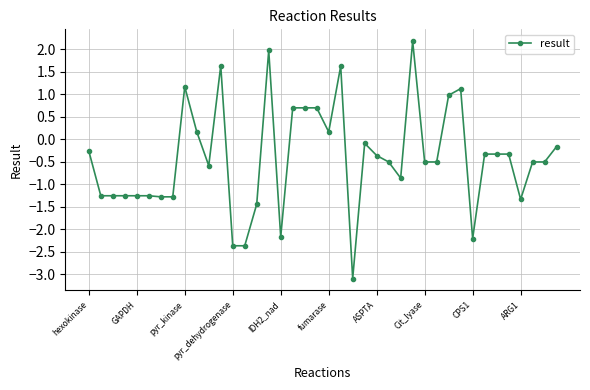

How many data points are above 0?

12